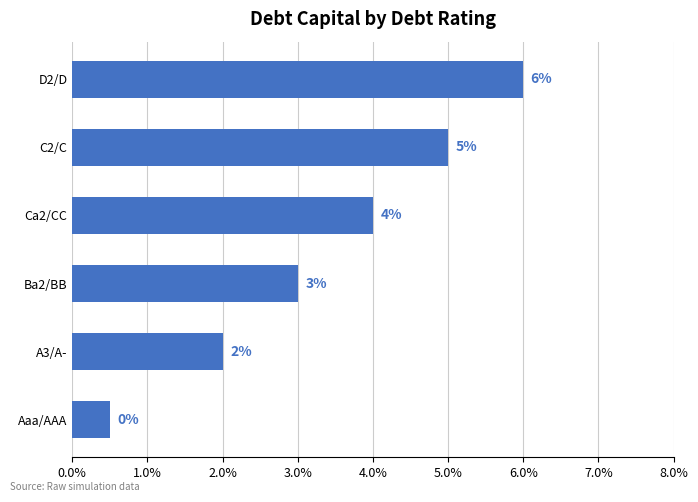

Does the chart contain any negative values?

No